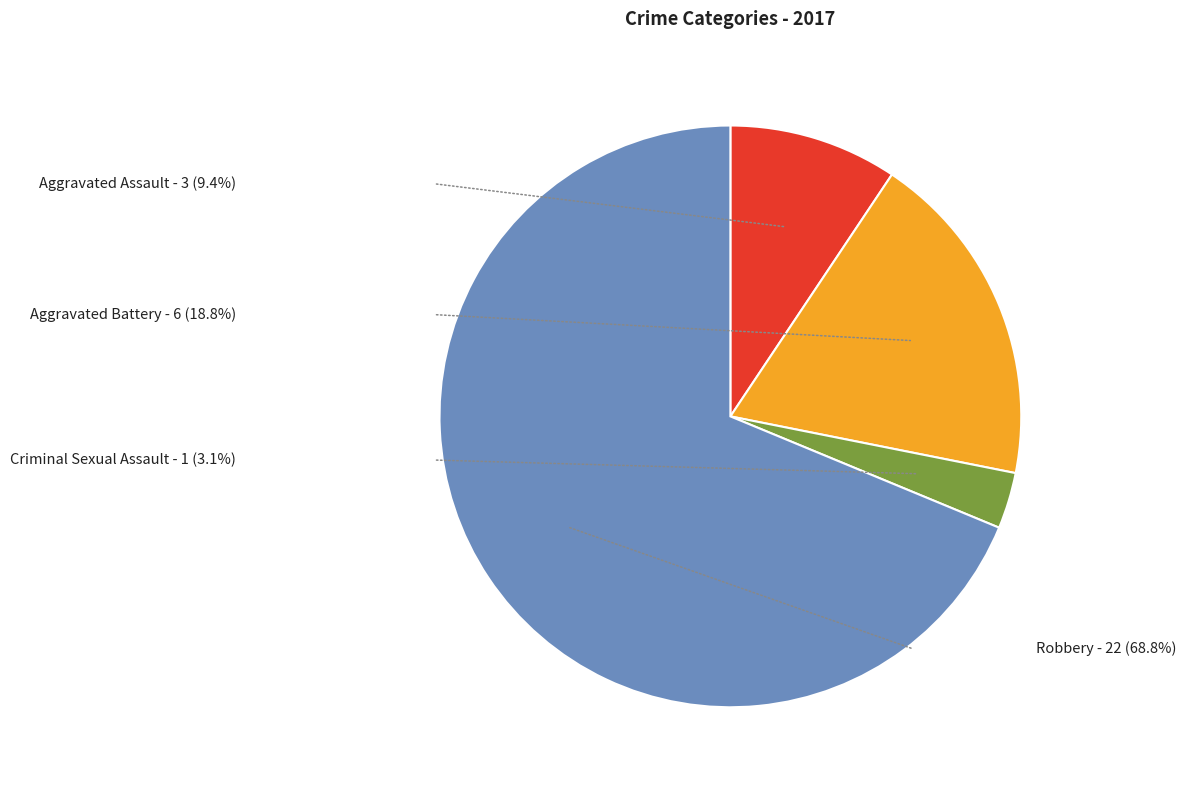

What is the ratio of the value at Aggravated Assault to the value at Criminal Sexual Assault?

3.0